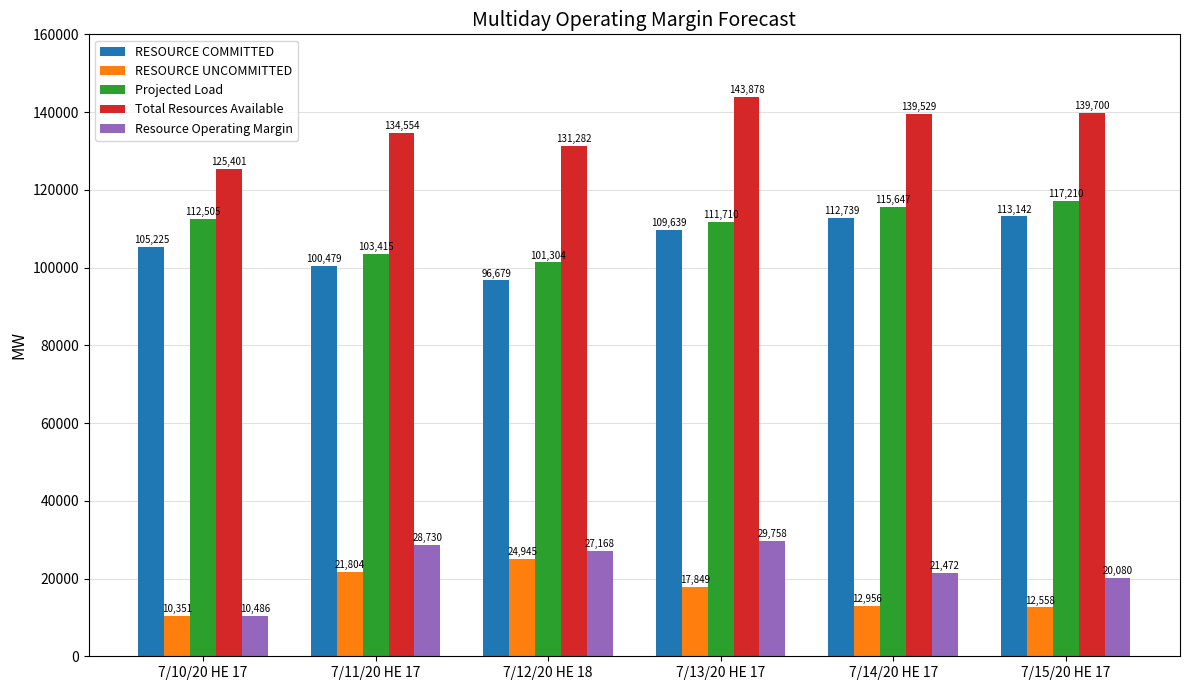

At which category does the chart reach its peak across all series?

7/13/20 HE 17